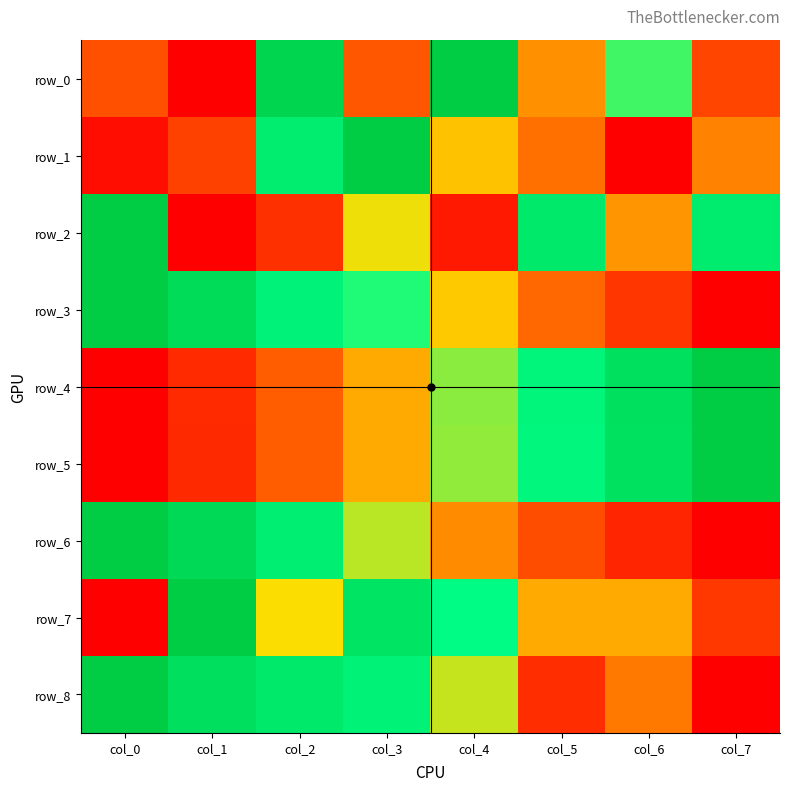

What is the total value across all series at col_1?

4.1